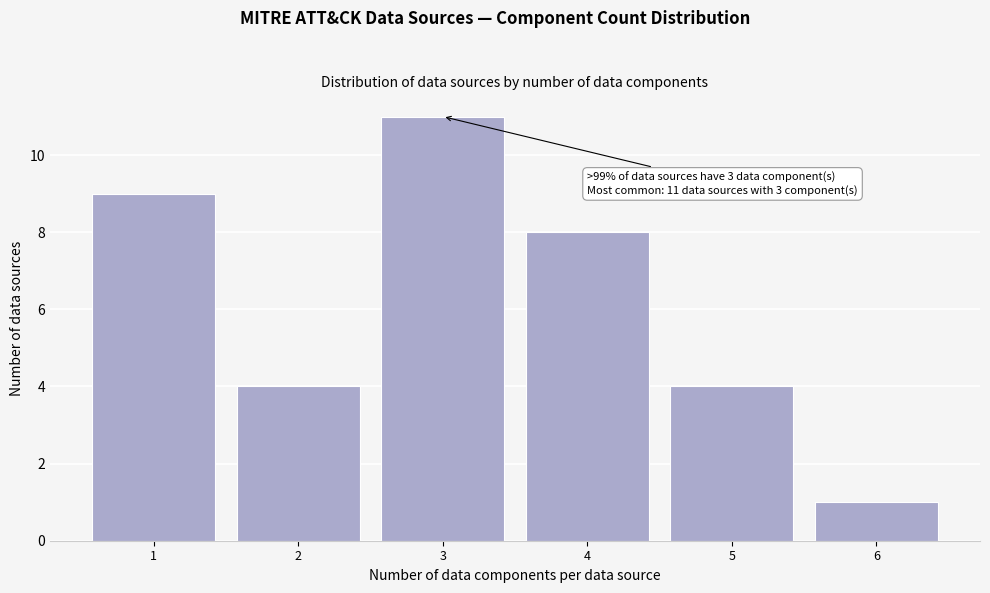

Reading left to right, transcribe all the data shown in this chart.

9	4	11	8	4	1